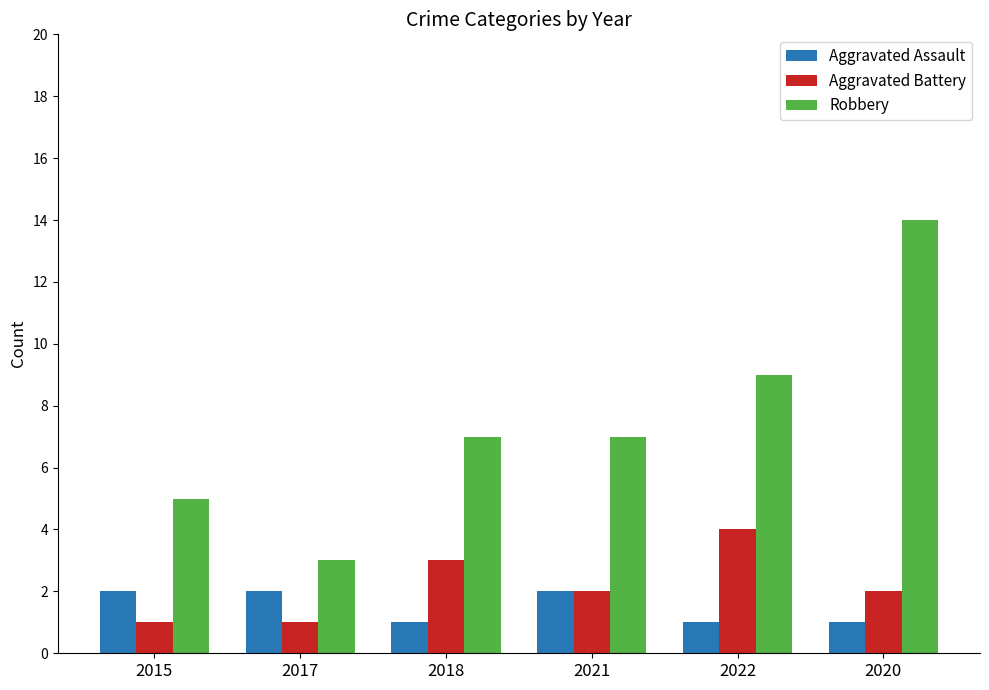

What is the minimum value shown in the chart?

1